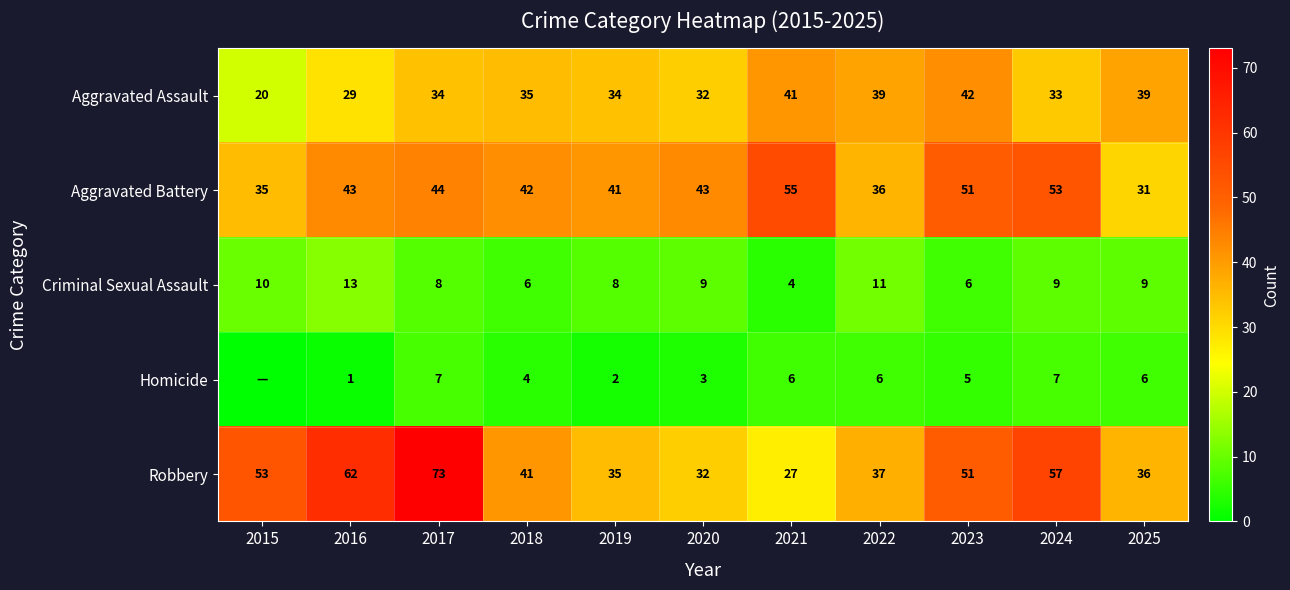

What is the difference between the highest and lowest values at 2019?

39